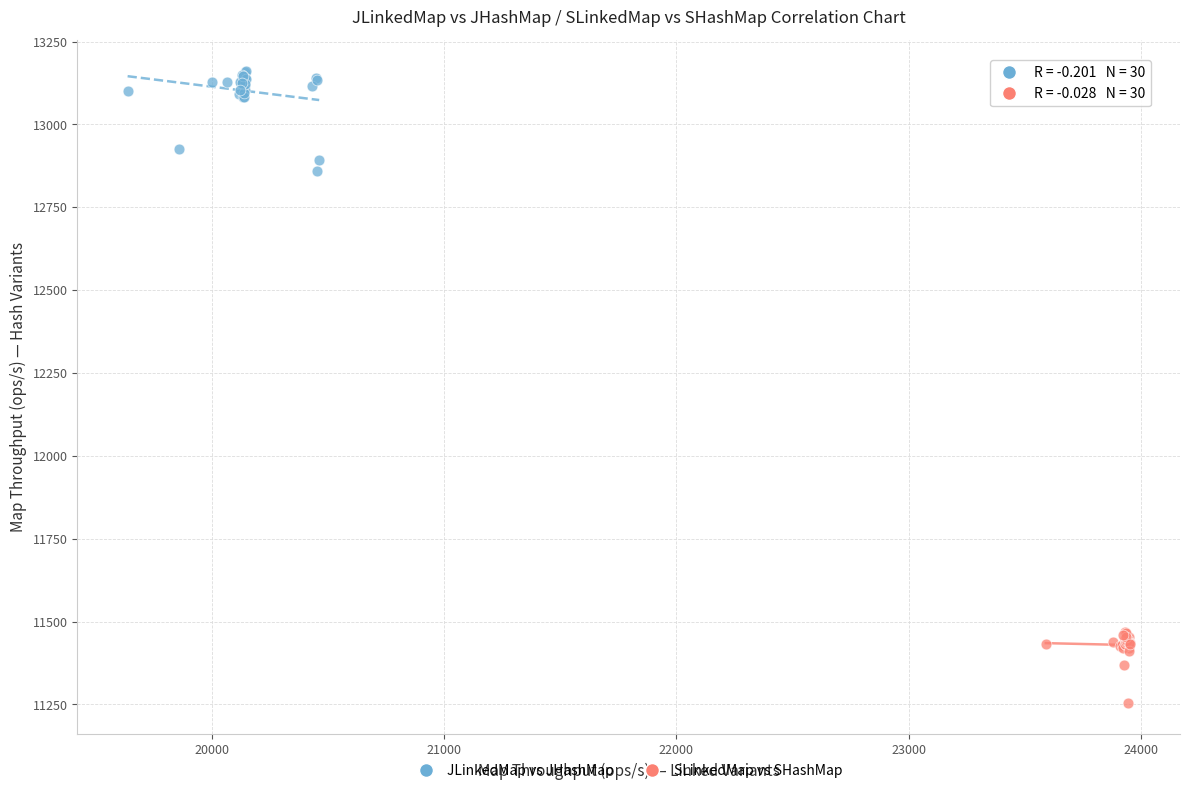

Which series reaches the minimum Y coordinate?

SLinkedMap vs SHashMap